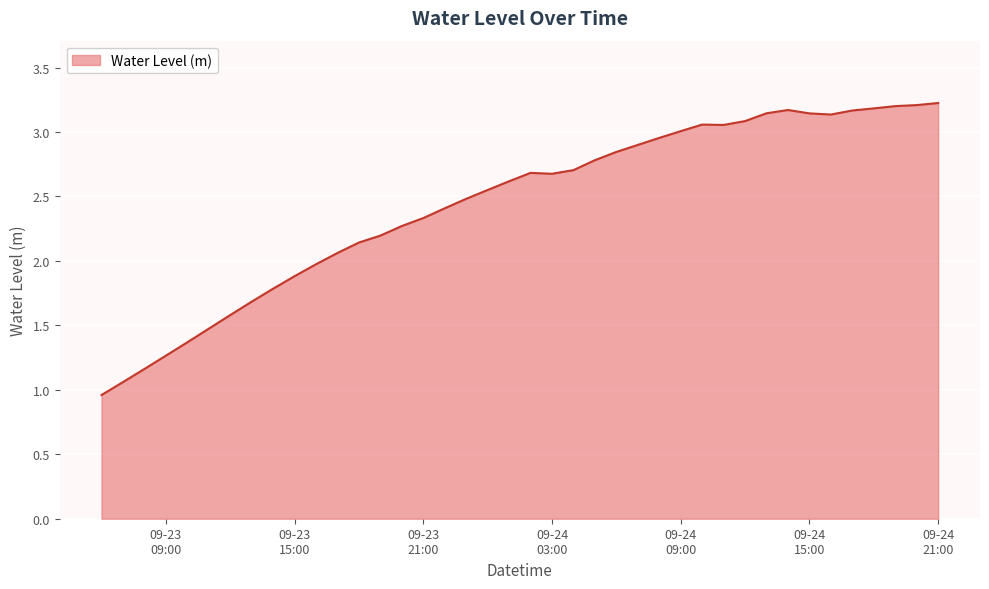

True or false: there are more than 2 points higher than both neighbors.

True